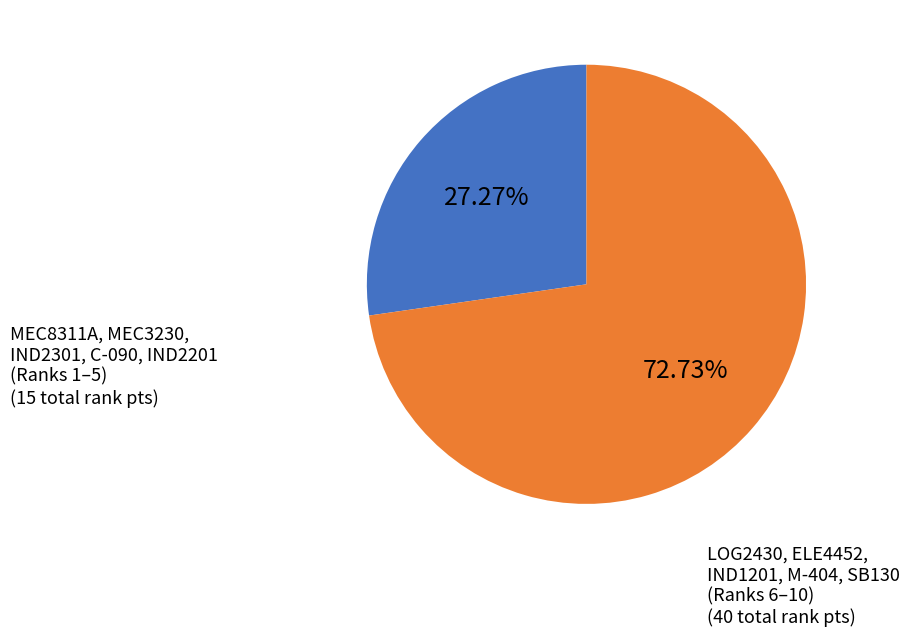

Does any single category account for the majority?

Yes